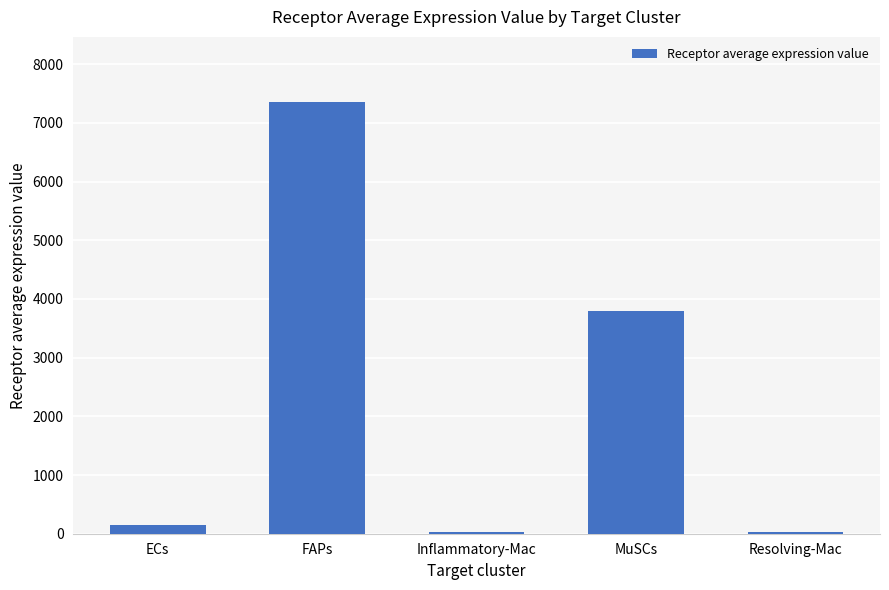

Where is the data nearest to the value 3691?

MuSCs